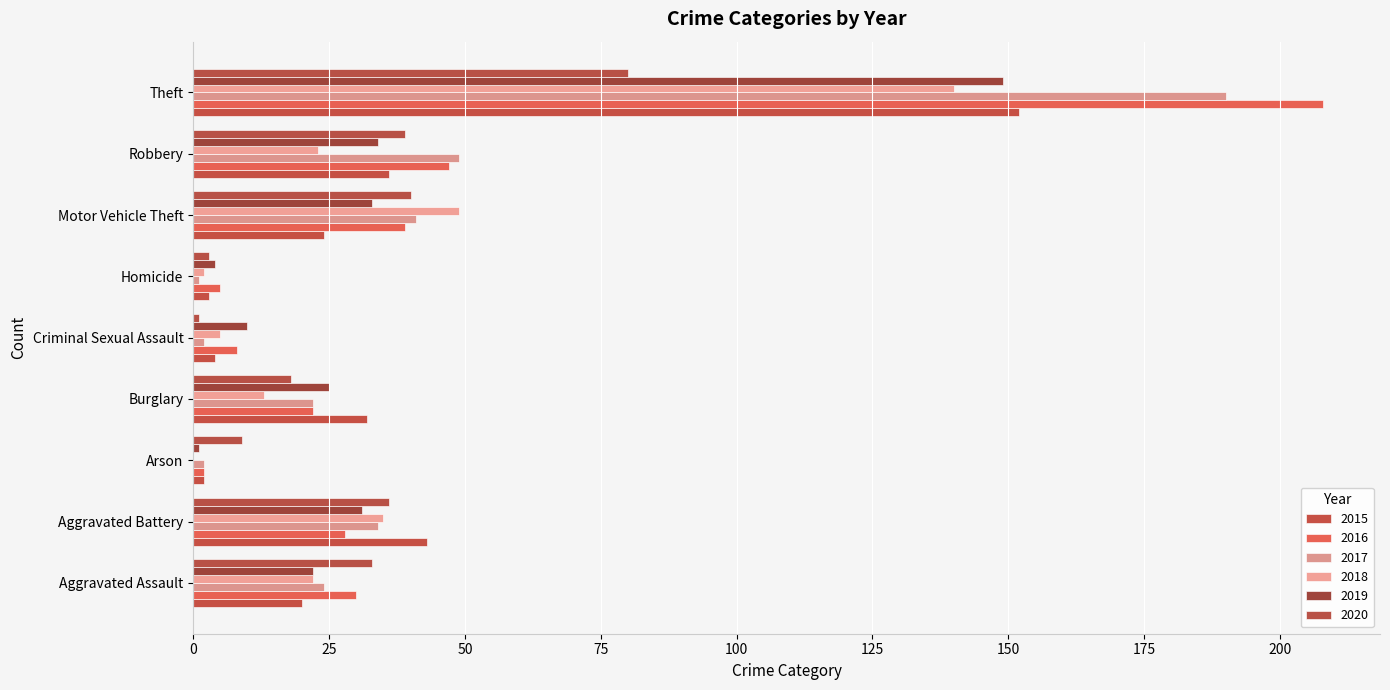

Count the number of data series in this chart.

6